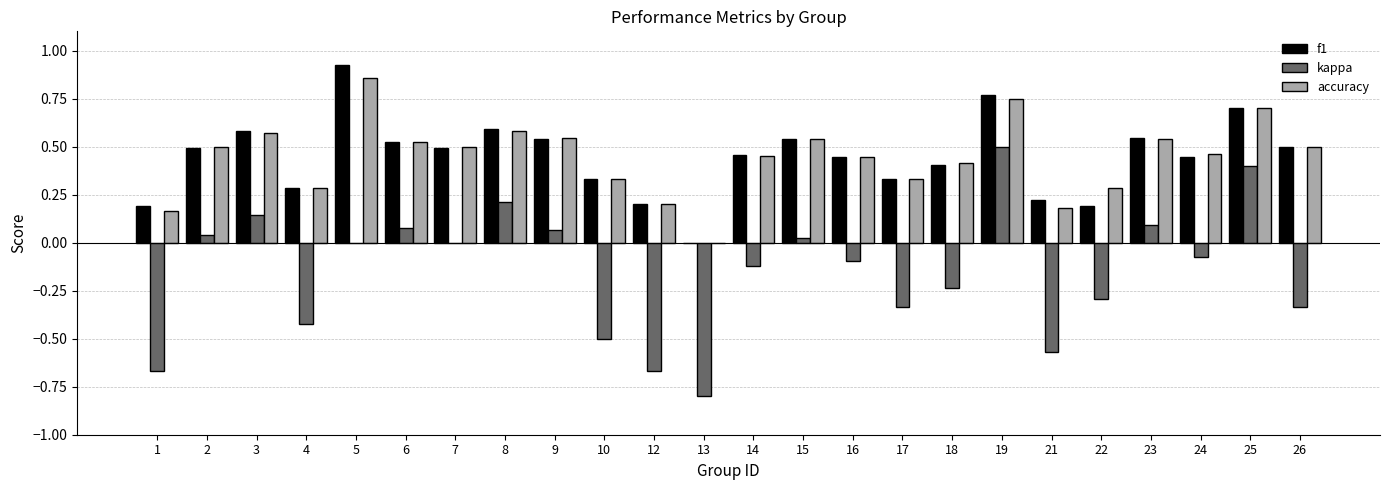

The f1 series shows 0.5 at 25. True or false?

False